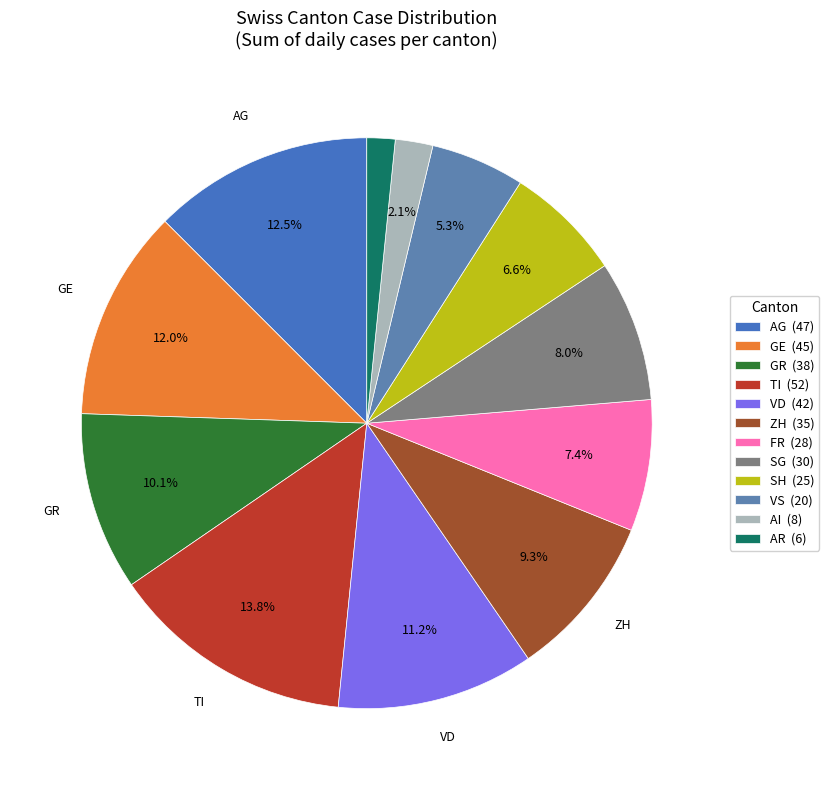

Count the number of slices in the pie.

12